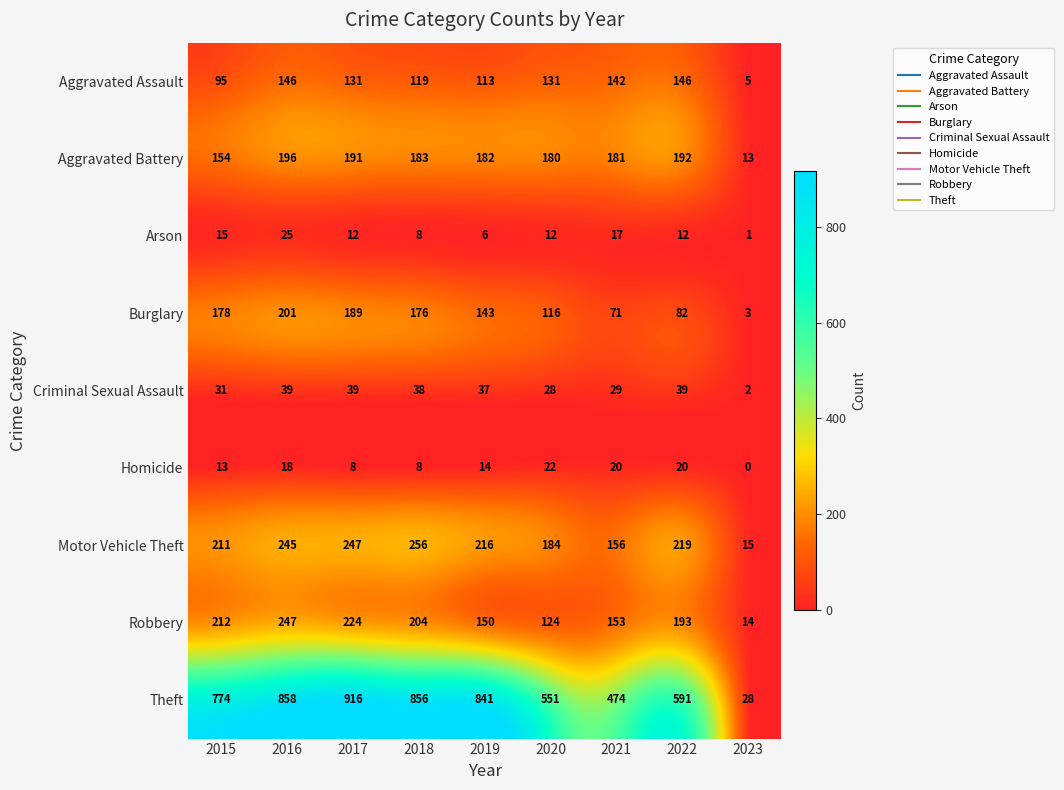

What is the approximate value of Aggravated Battery at 2019?

182